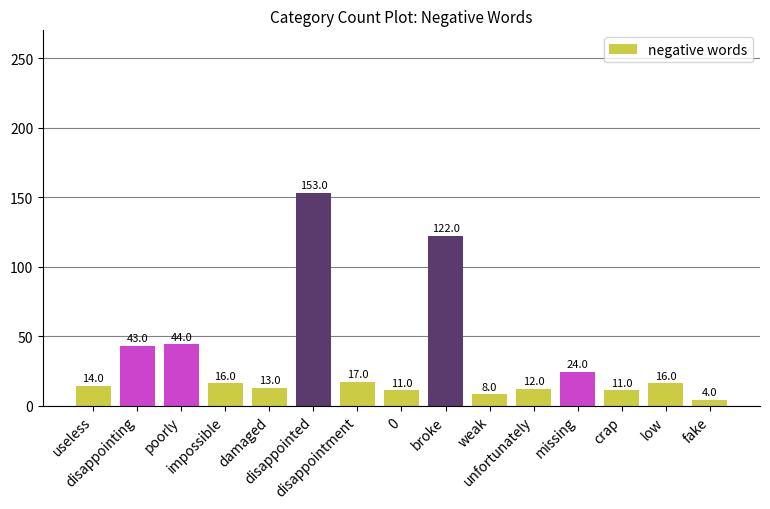

What is the label of the 15th bar from the right?

useless